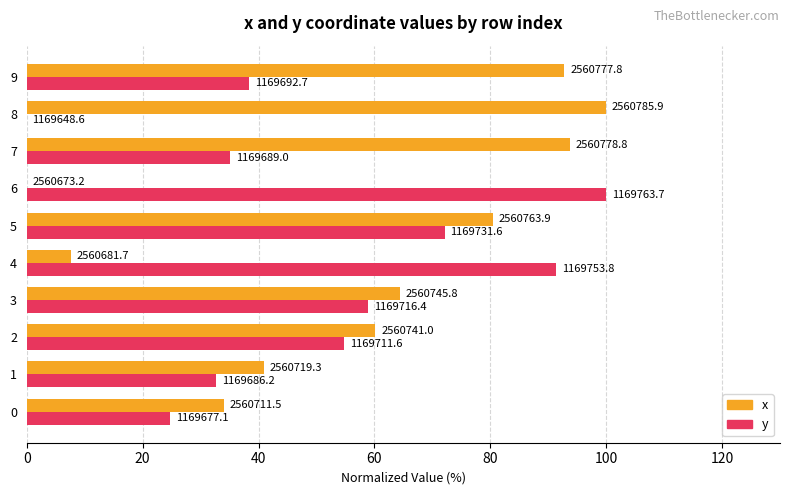

The y series shows 38.4 at 9. True or false?

True